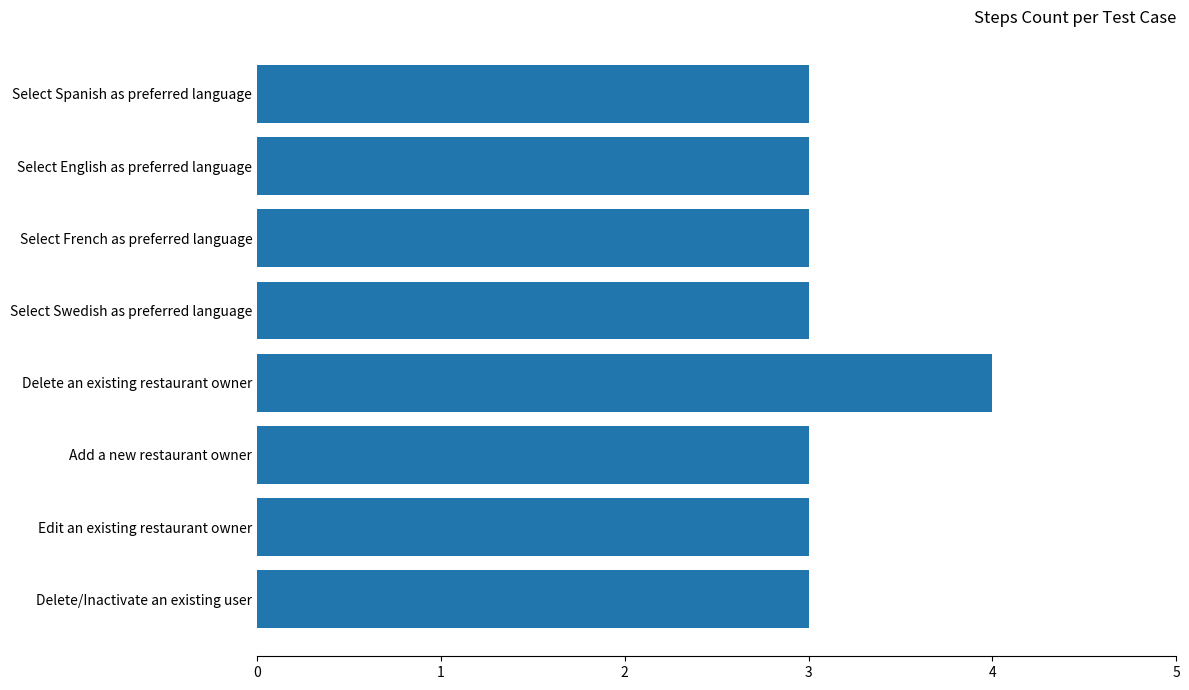

What is the sum of all values?

25